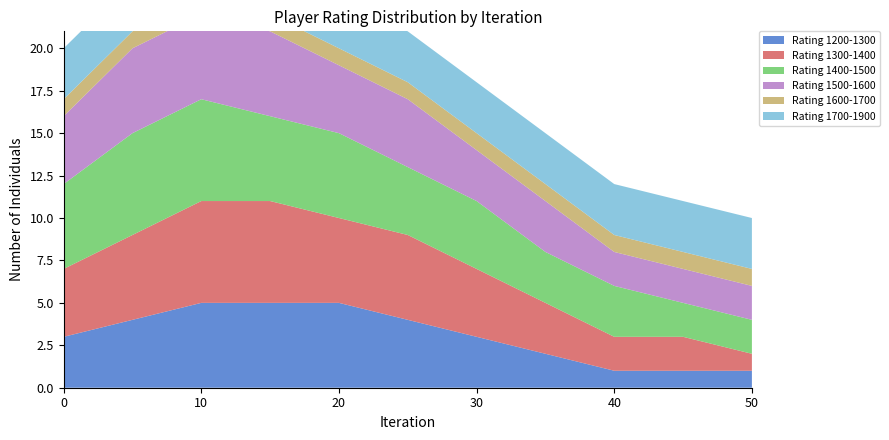

Reading right to left, list all the values displayed in this chart.

Rating 1200-1300: 1	1	1	2	3	4	5	5	5	4	3
Rating 1300-1400: 1	2	2	3	4	5	5	6	6	5	4
Rating 1400-1500: 2	2	3	3	4	4	5	5	6	6	5
Rating 1500-1600: 2	2	2	3	3	4	4	5	5	5	4
Rating 1600-1700: 1	1	1	1	1	1	1	1	1	1	1
Rating 1700-1900: 3	3	3	3	3	3	3	3	3	3	3